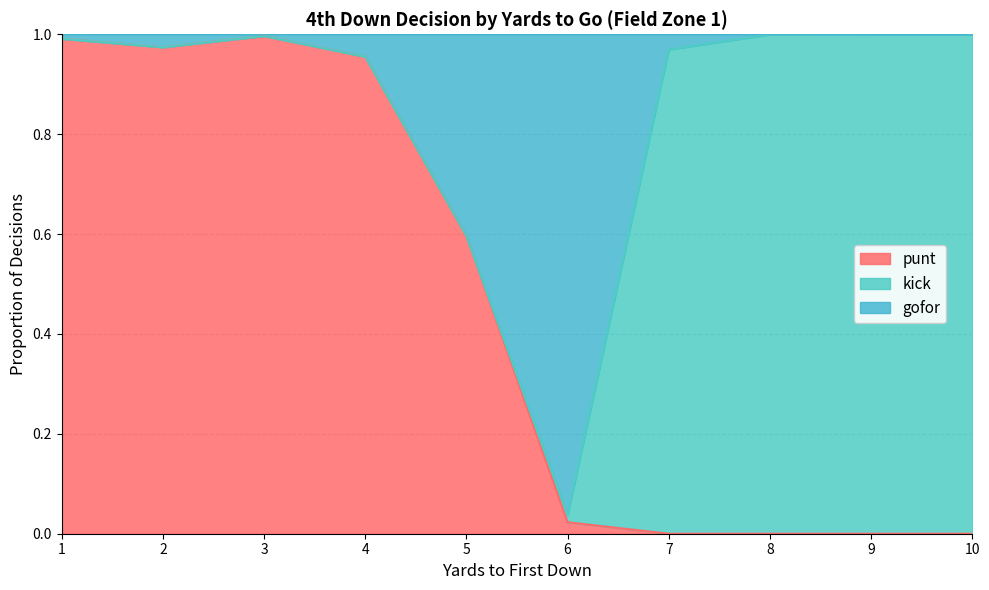

How many data points does each series have?

10